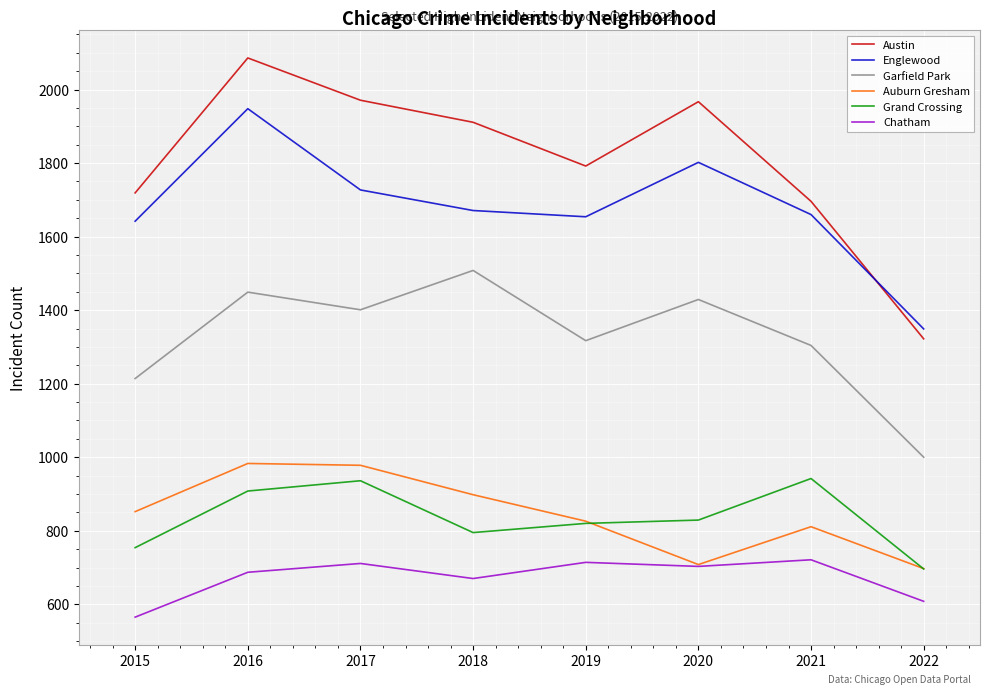

True or false: Englewood and Chatham cross at least once.

False